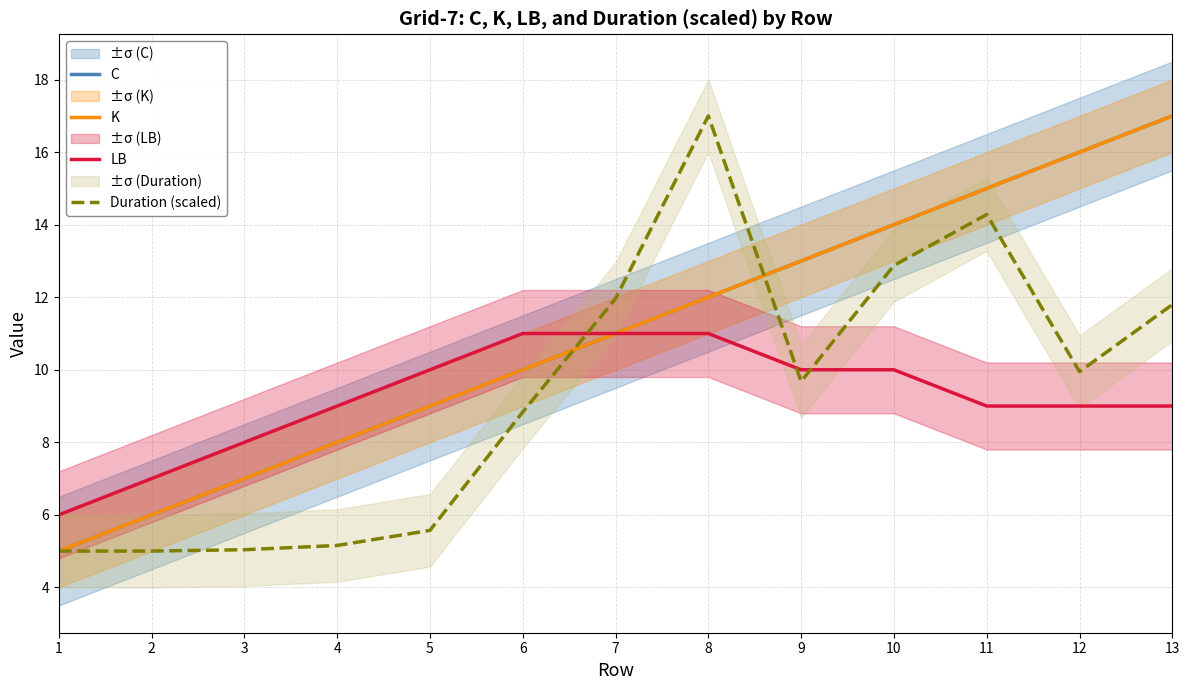

Which series changed the most between 10 and 12?

Duration (scaled)